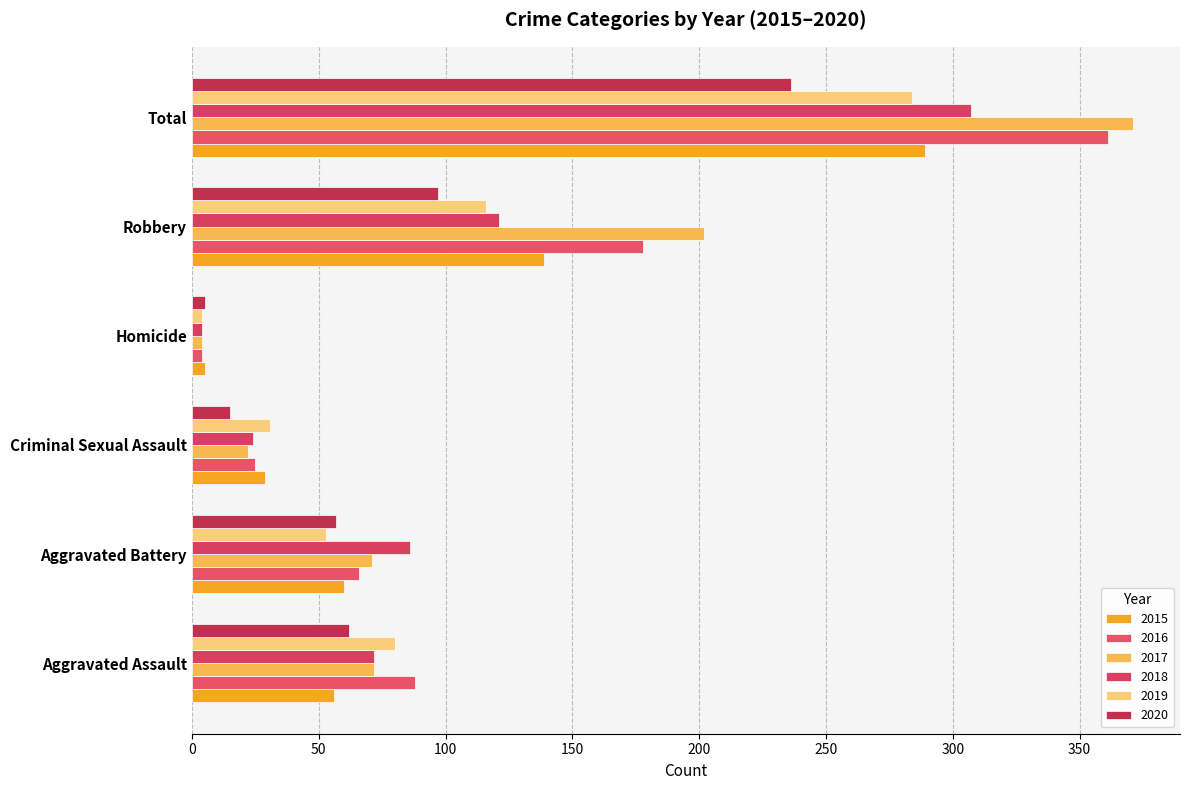

How many values in the 2019 series are below 80?

3